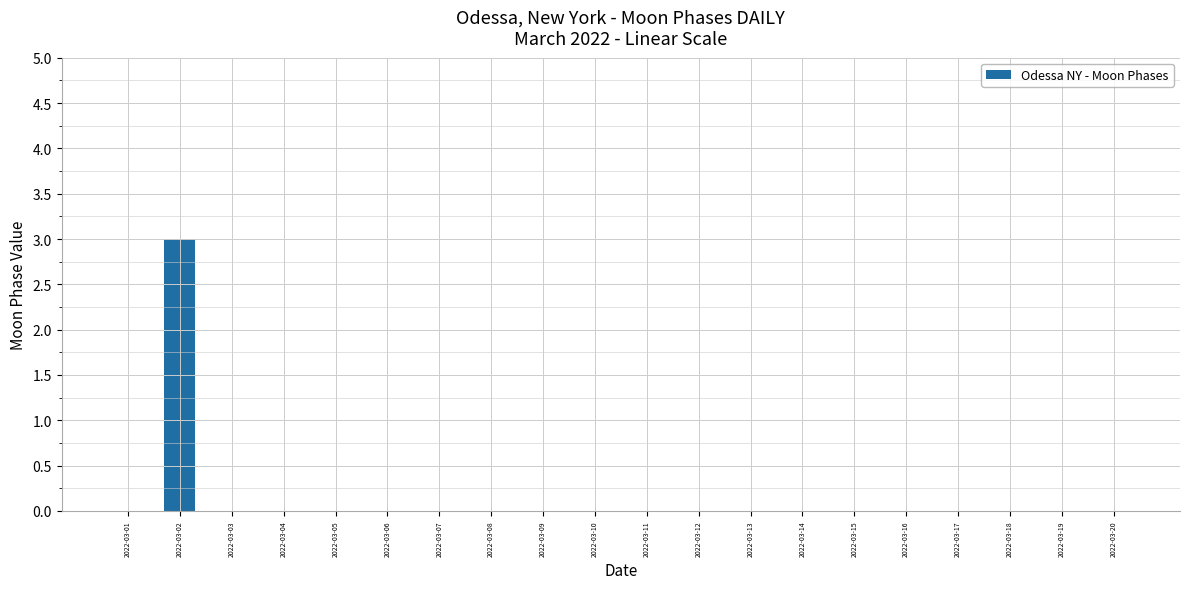

Which category has the highest value across all series?

2022-03-02